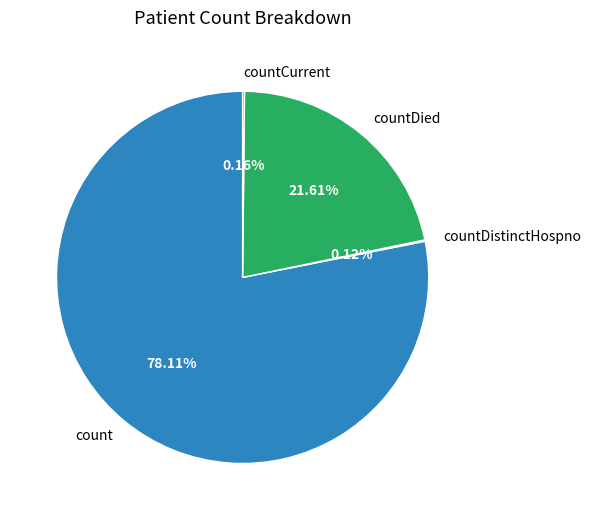

Do count and countDied together represent more than half of the pie?

Yes